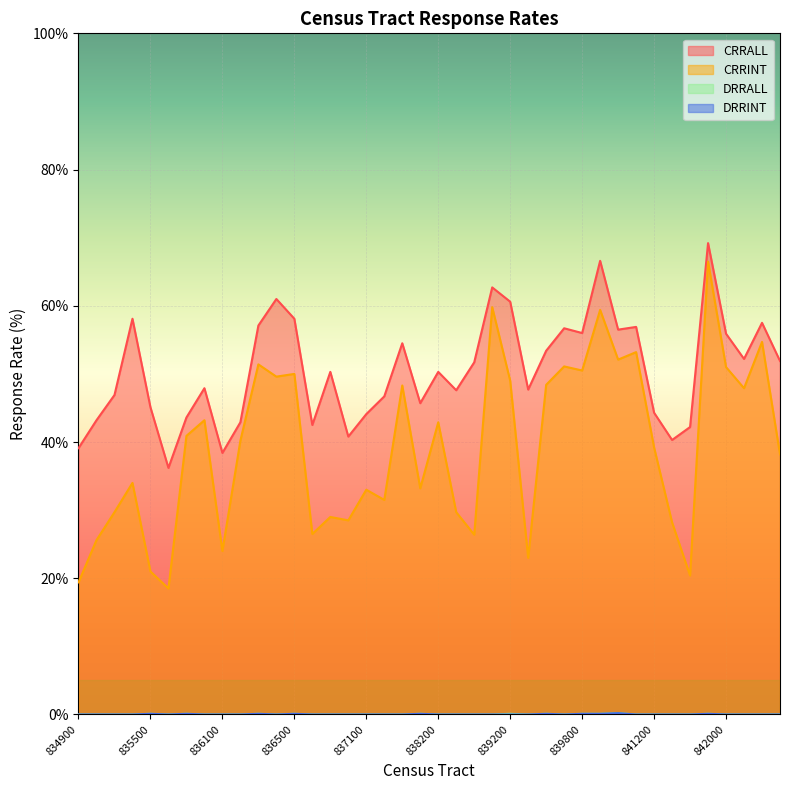

Is it true that DRRALL equals 0.2 at 840100?

True